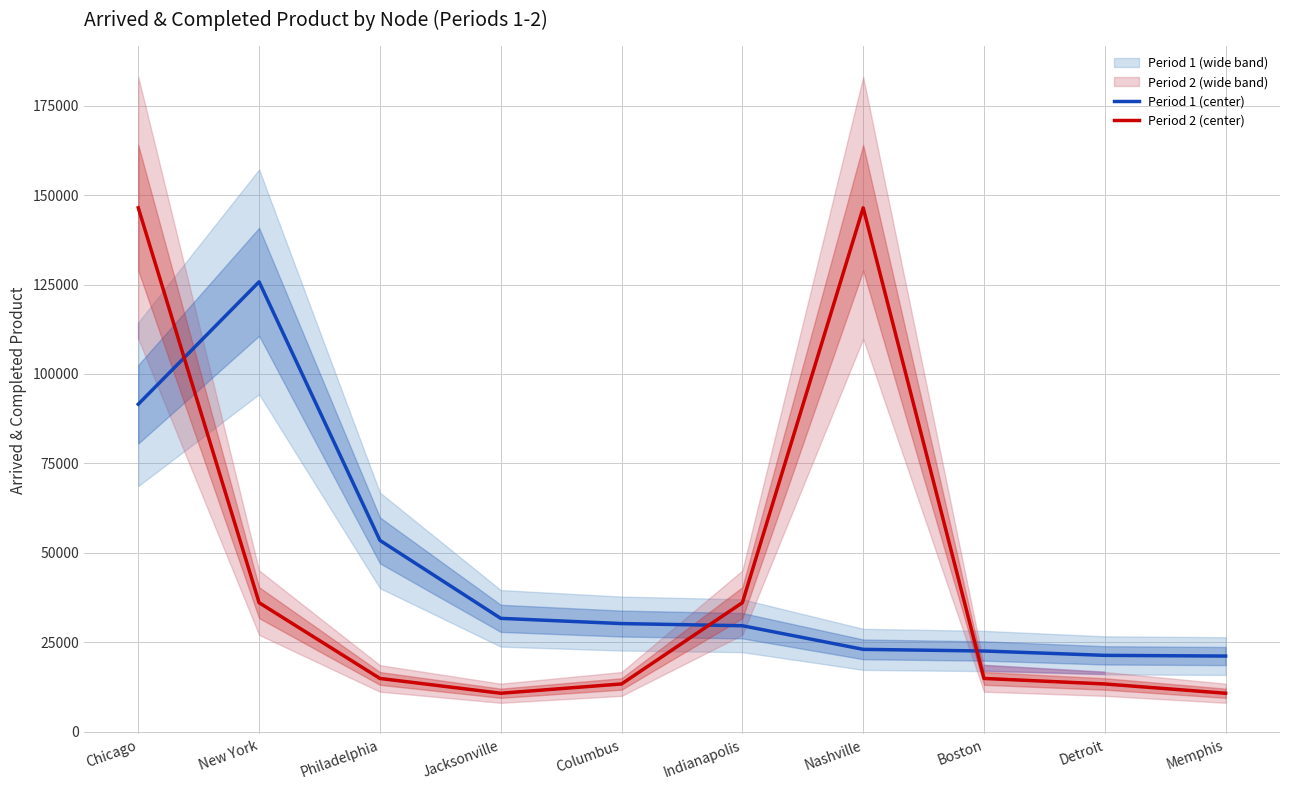

Is the value of Period 1 (center) at Columbus greater than the value of Period 2 (center) at Columbus?

Yes